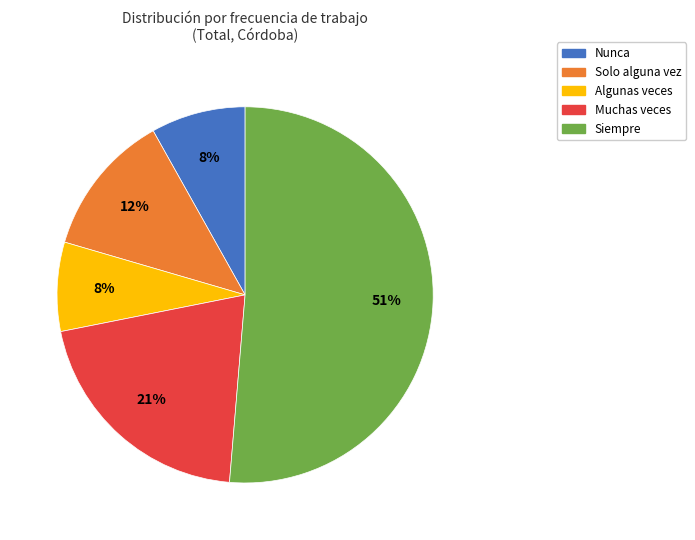

Is Siempre the majority of the pie?

Yes